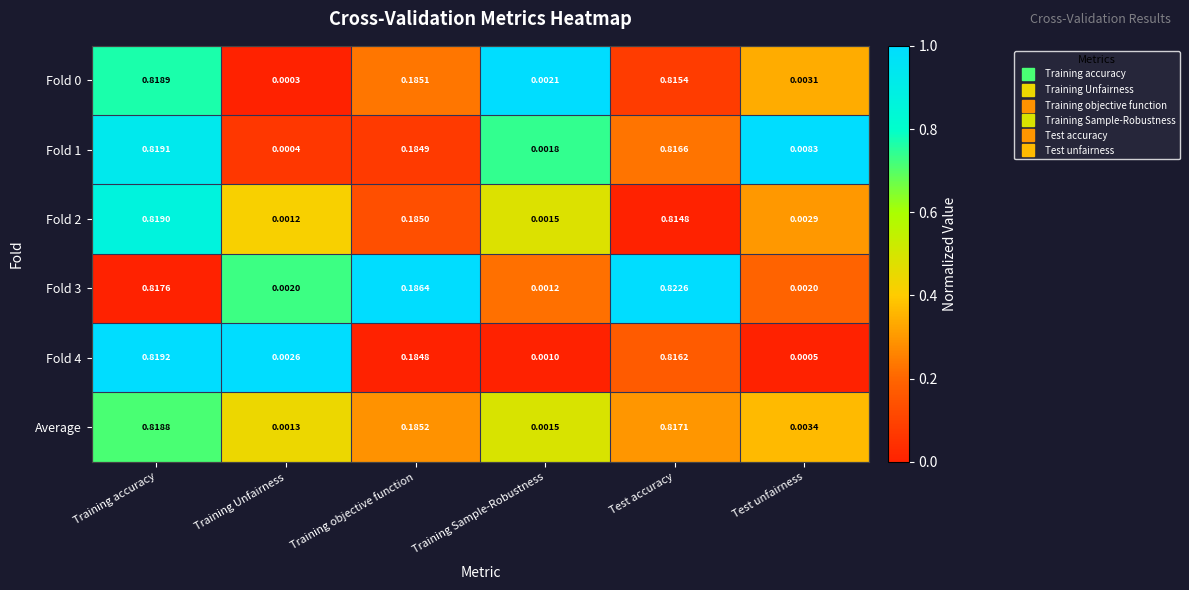

List the labels in order of Fold 0 value, largest first.

Training accuracy, Test accuracy, Training objective function, Test unfairness, Training Sample-Robustness, Training Unfairness